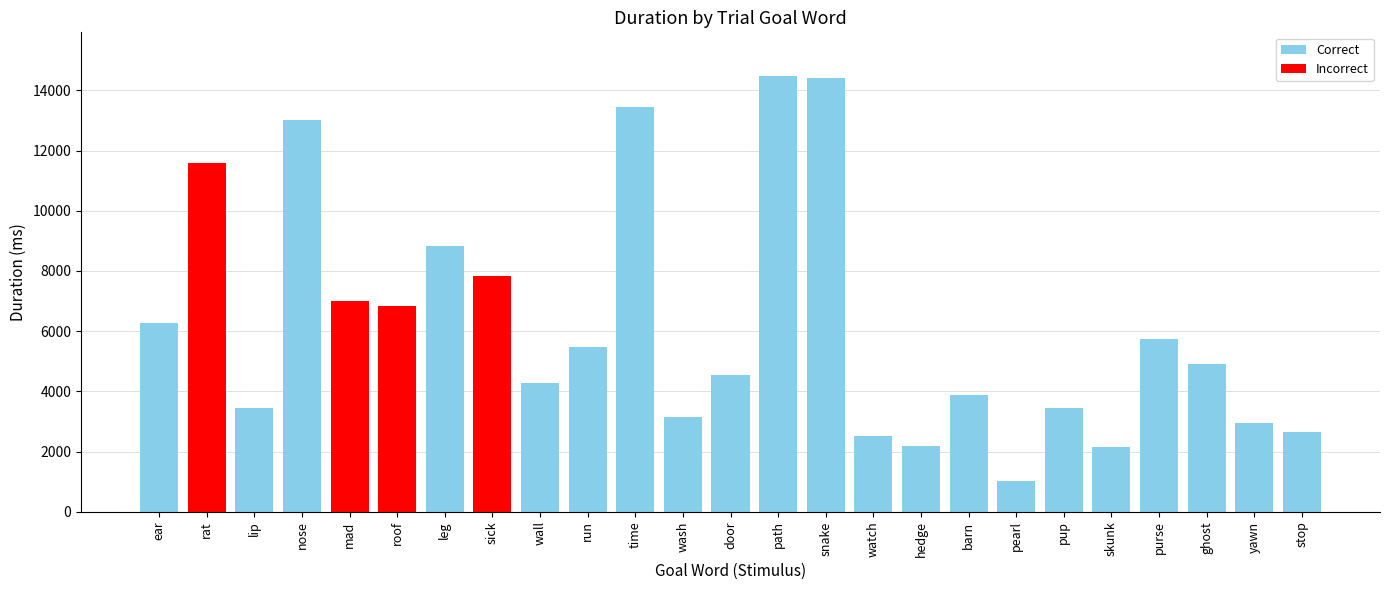

What is the change in value from watch to stop?

+148.5